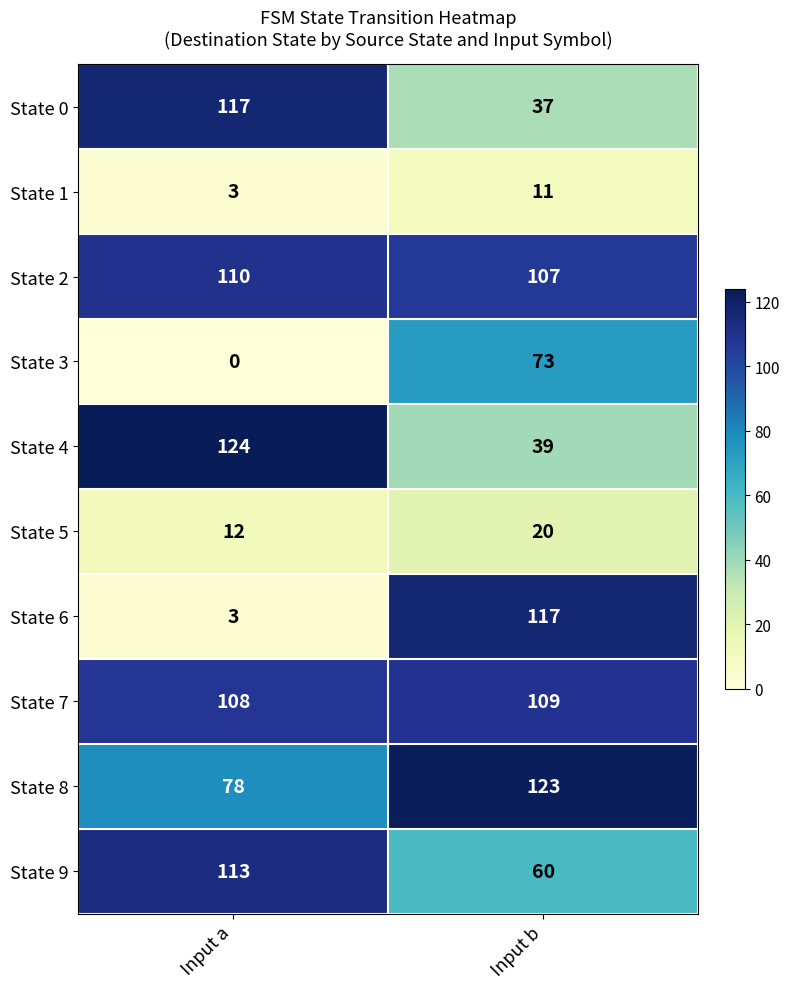

The value of State 5 at Input b is 20. True or false?

True